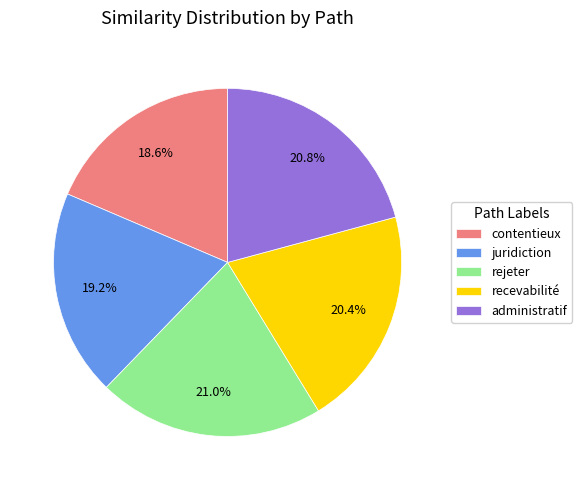

Is contentieux the majority of the pie?

No